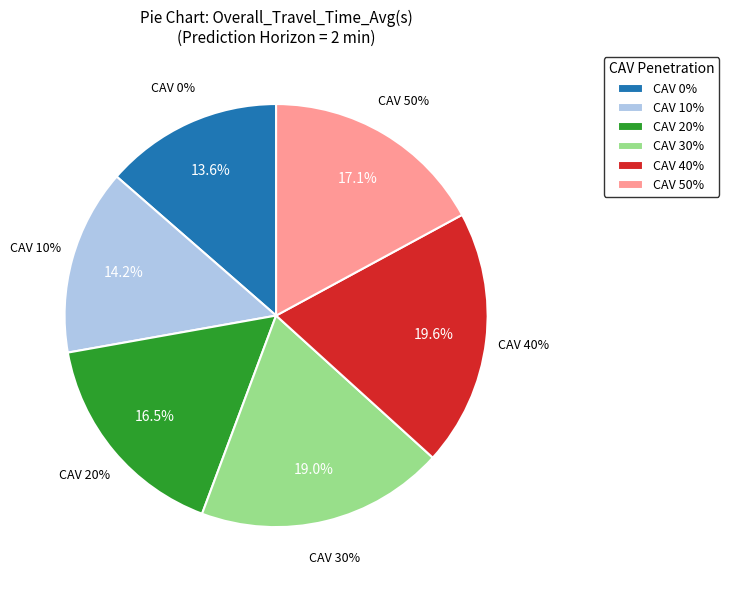

How much of the chart is everything except CAV 0%?

86.4%